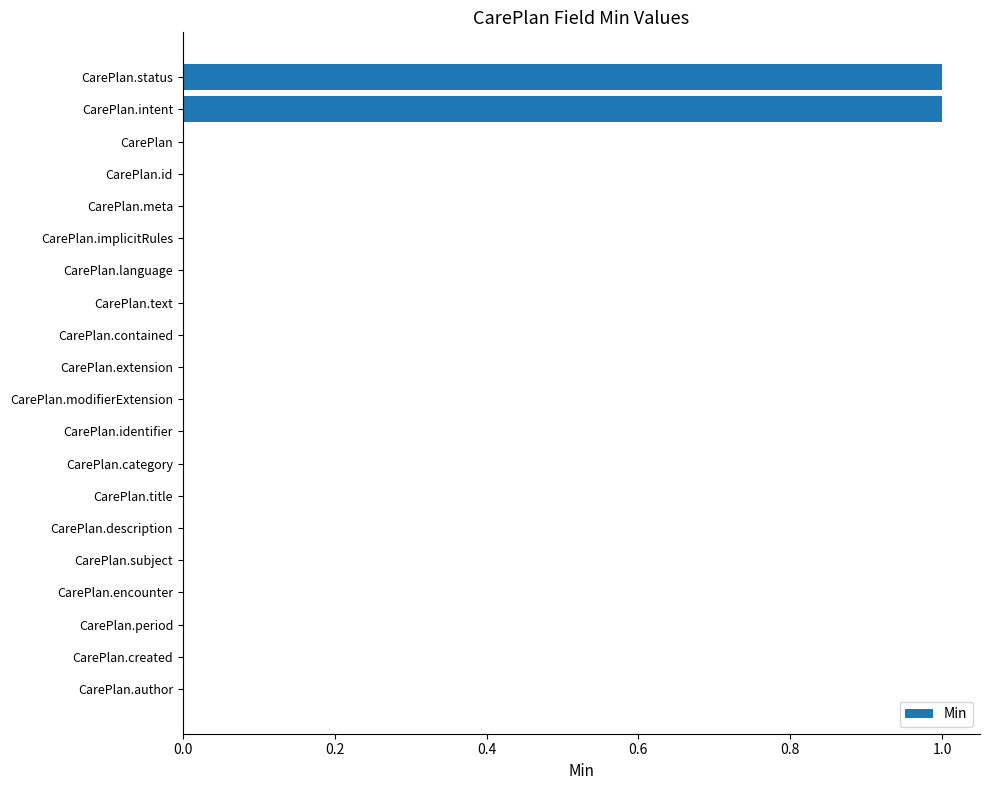

Is it true that the value at CarePlan.id is 0?

True